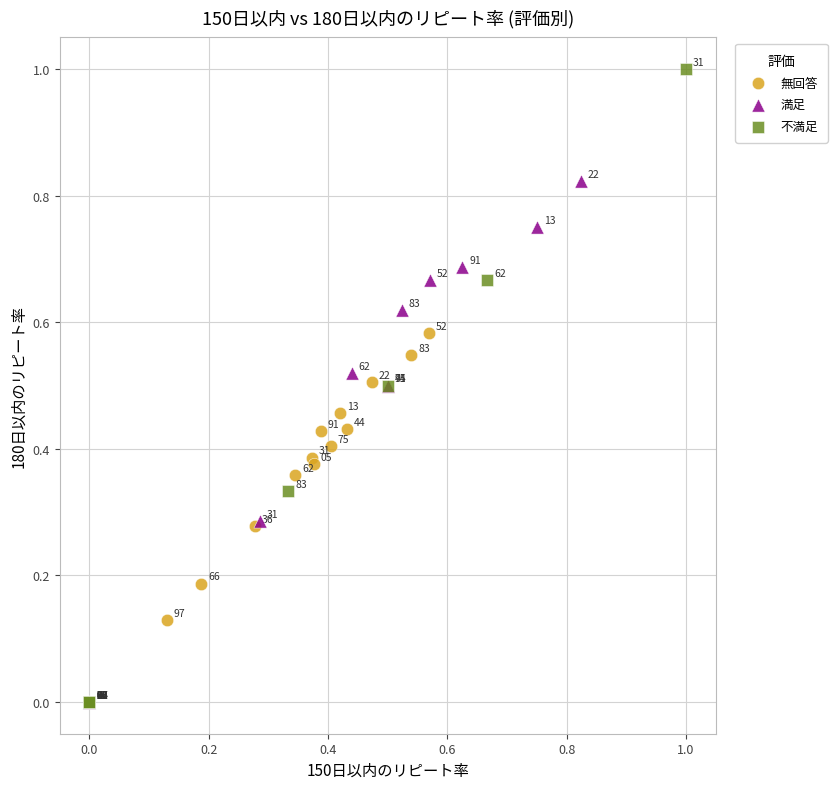

Which series has the widest spread of Y values?

不満足